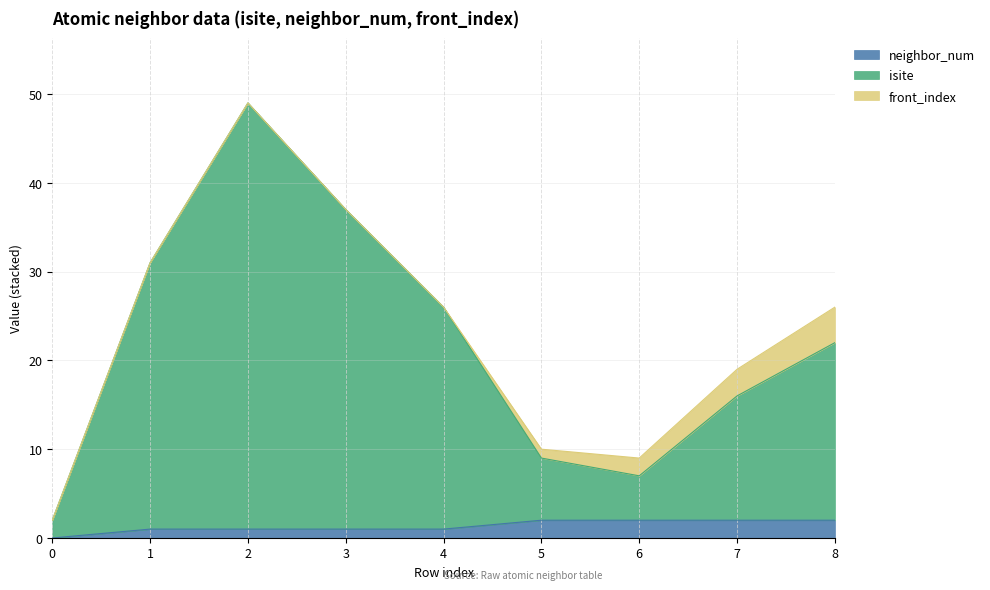

Read the isite value at 5, to the nearest 10.

10